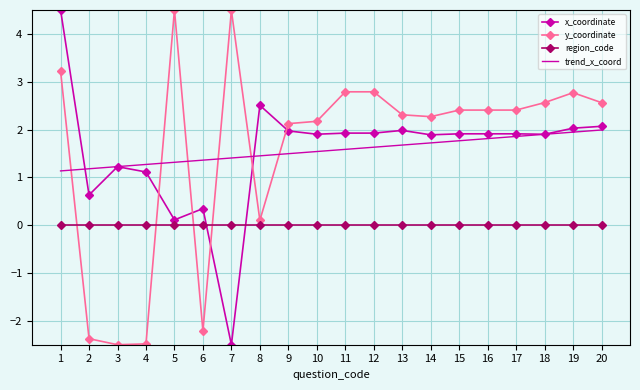

What is the lowest value of the x_coordinate series?

-2.5